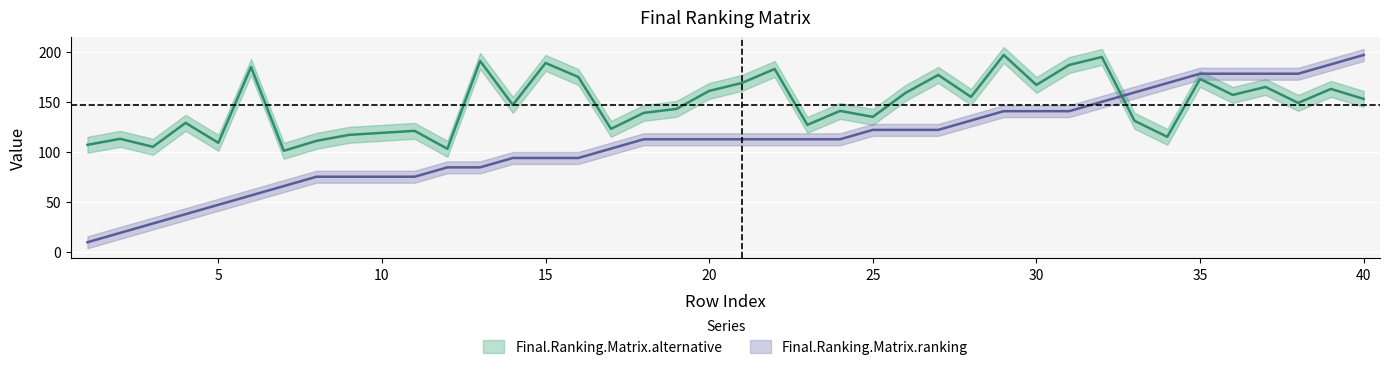

How many series are shown in this chart?

2